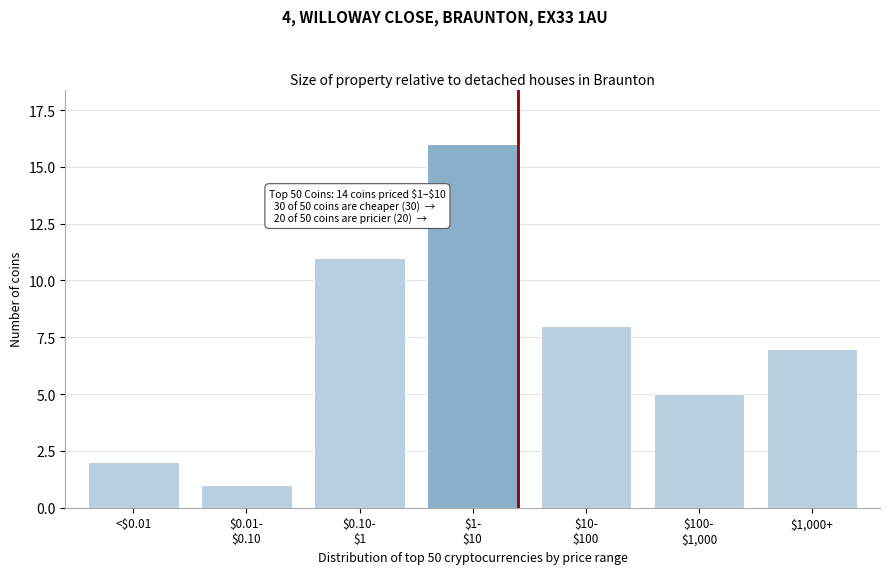

Reading left to right, list all the values displayed in this chart.

2	1	11	16	8	5	7